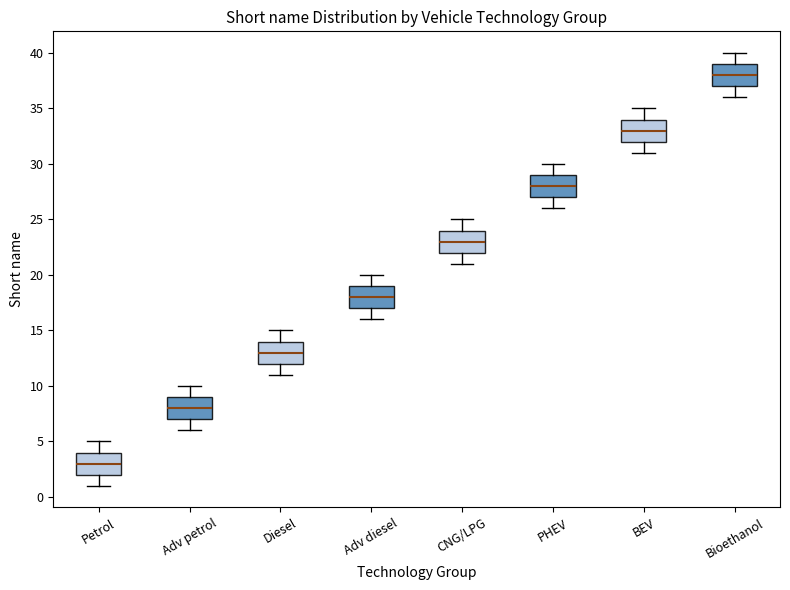

Where is the upper edge of the box for BEV on the y-axis? The values are not printed on the chart, so give them approximately, as read against the axis.

34